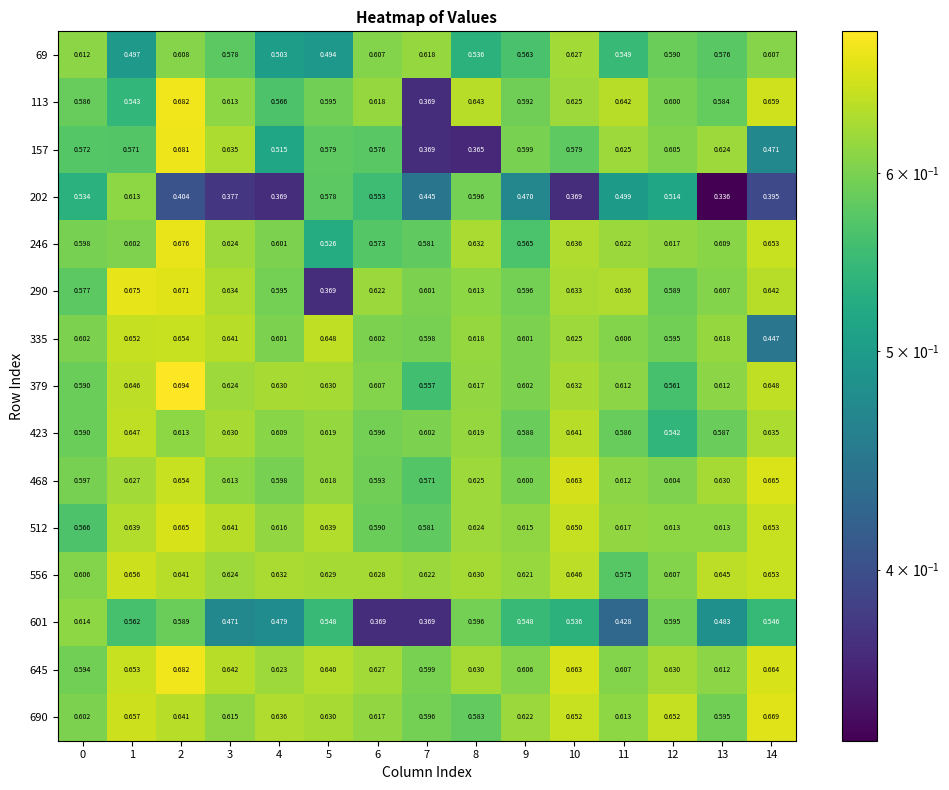

Is the value of 601 at 6 greater than the value of 556 at 14?

No